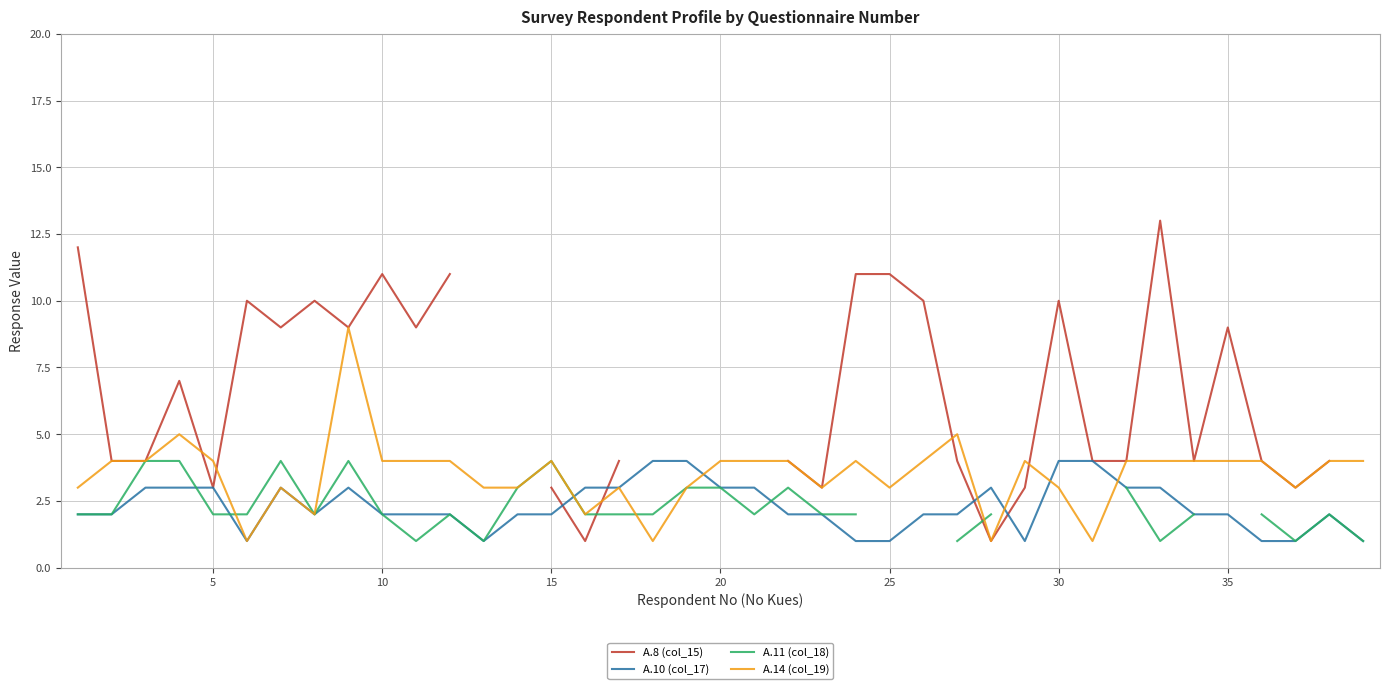

What is the maximum value for A.14 (col_19)?

9